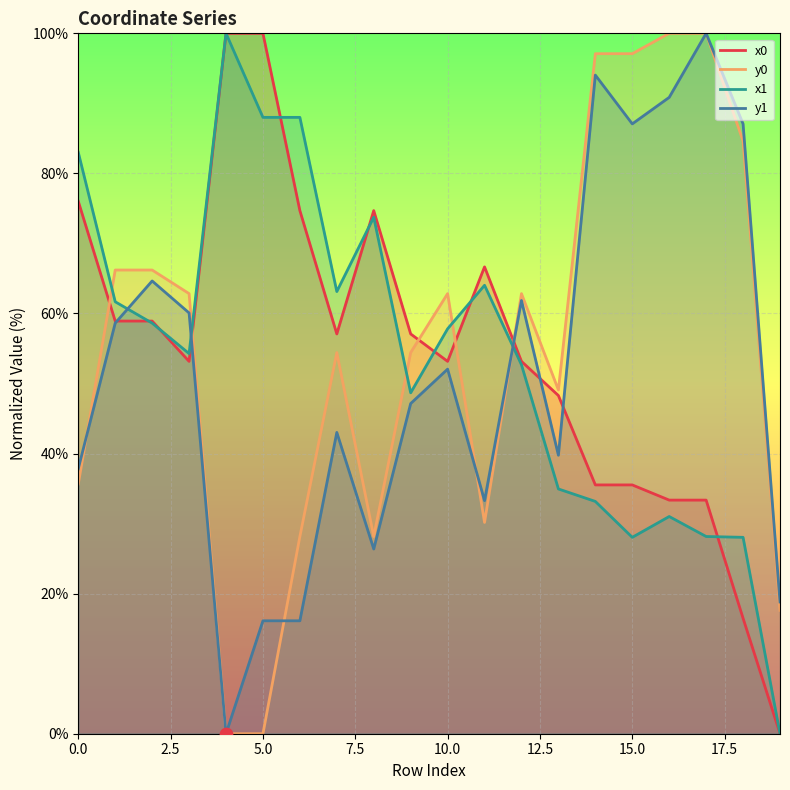

Which series contains the highest Y value?

x0